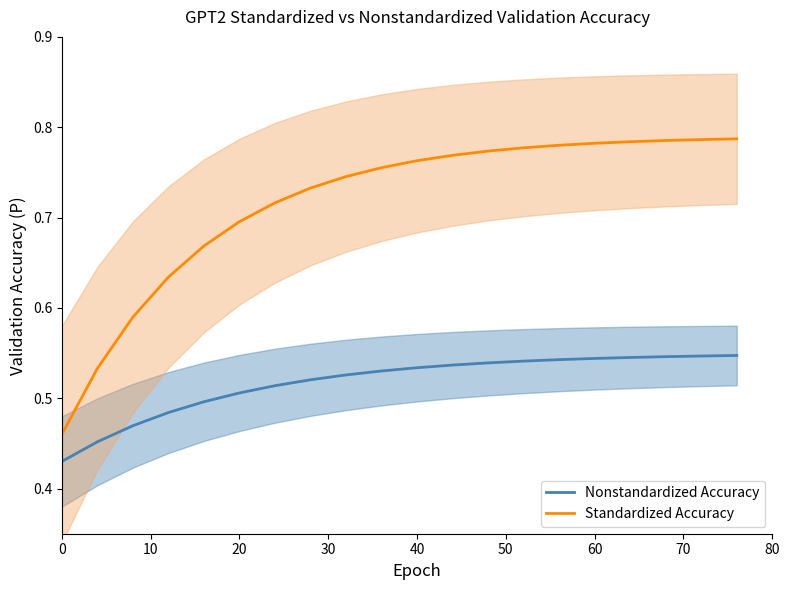

True or false: Nonstandardized Accuracy and Standardized Accuracy cross at least once.

False